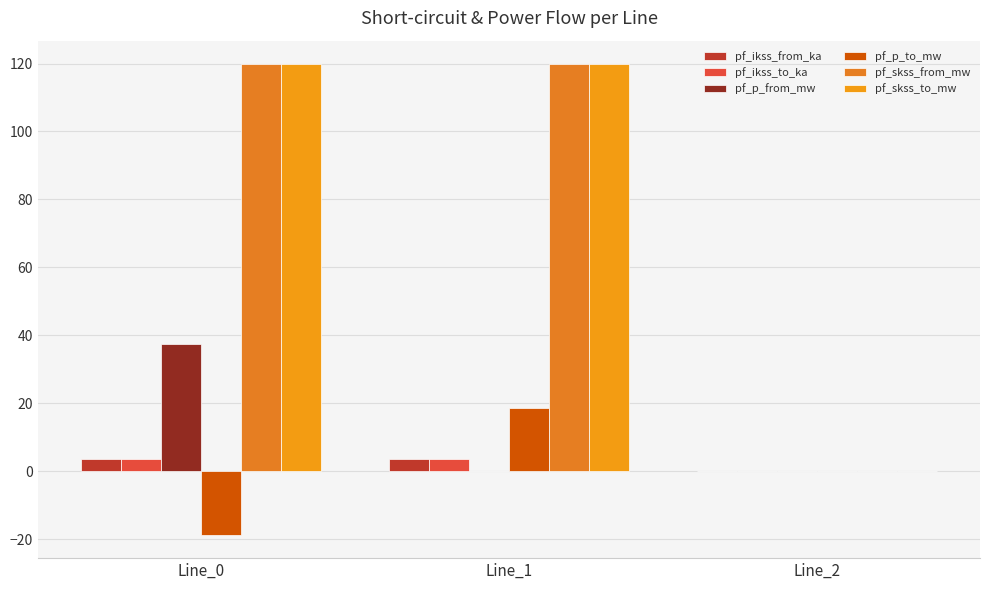

Are the bars horizontal?

No